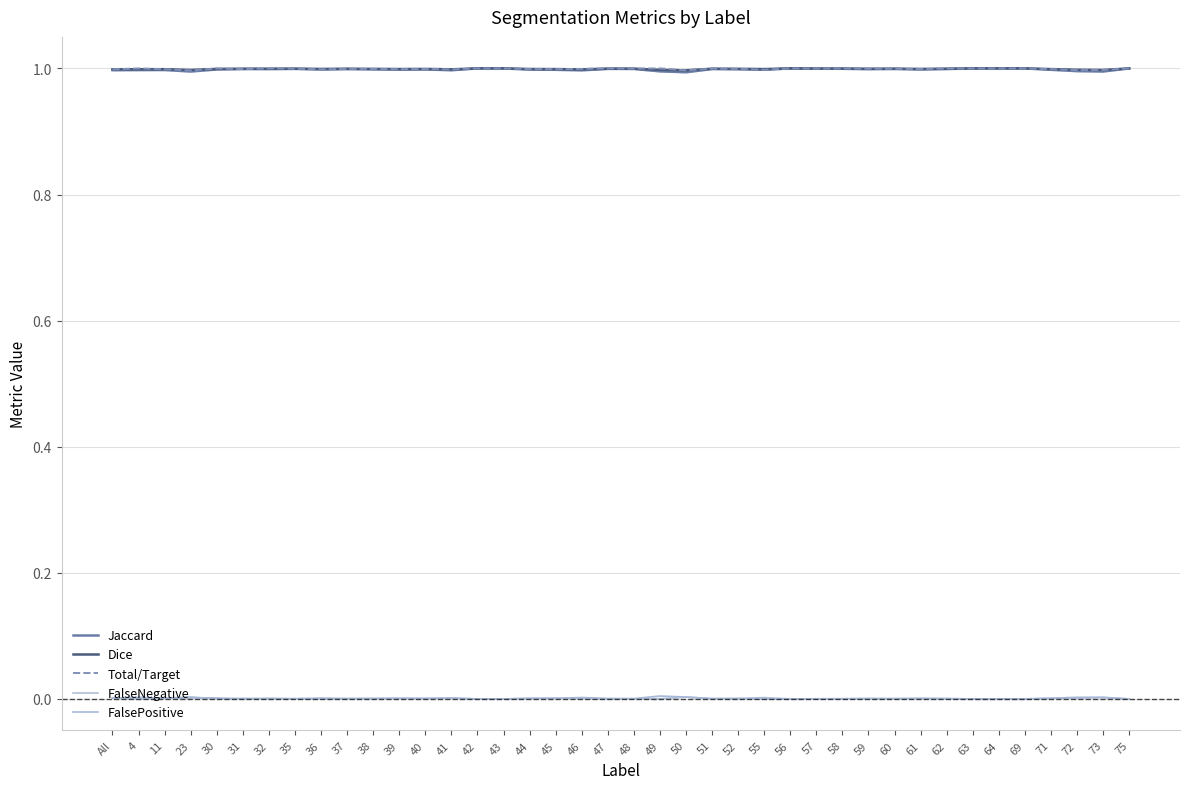

Between 4 and 30, which series saw the biggest shift?

FalsePositive